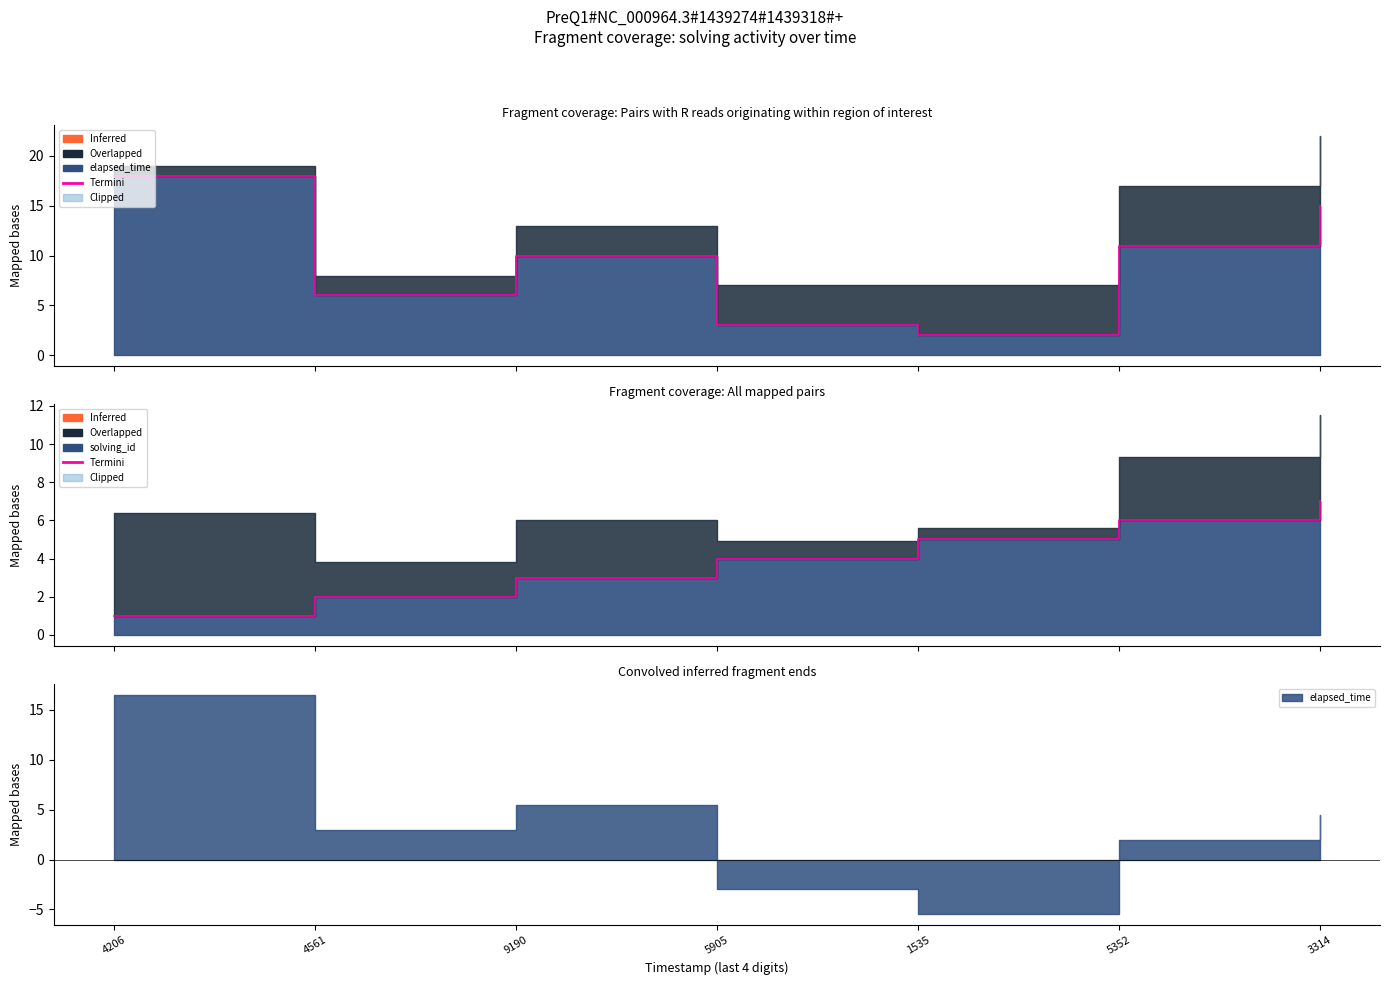

Count the values in the range 2 to 6.

5